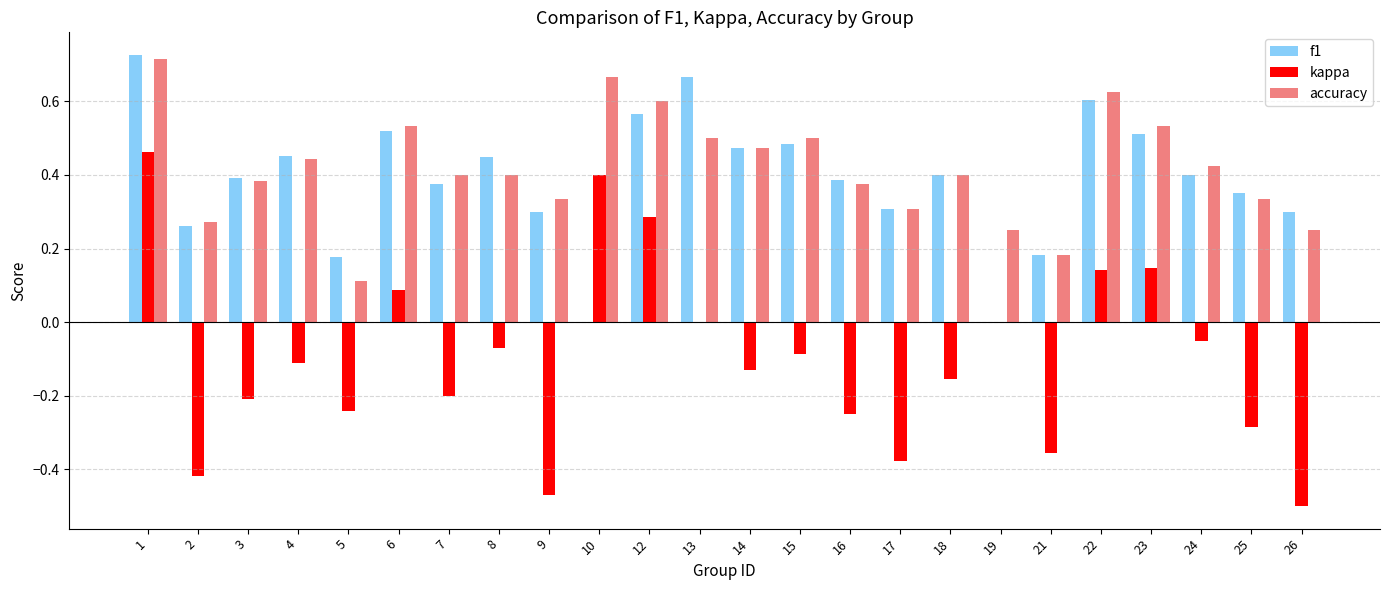

Which series changed the most between 6 and 26?

kappa